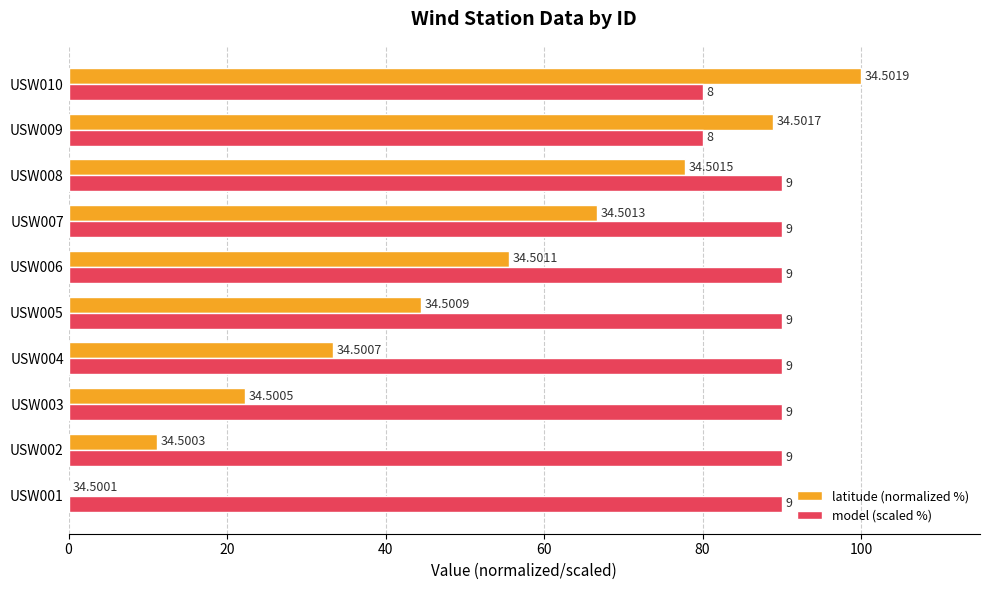

What are all the series names shown in the legend?

latitude (normalized %), model (scaled %)